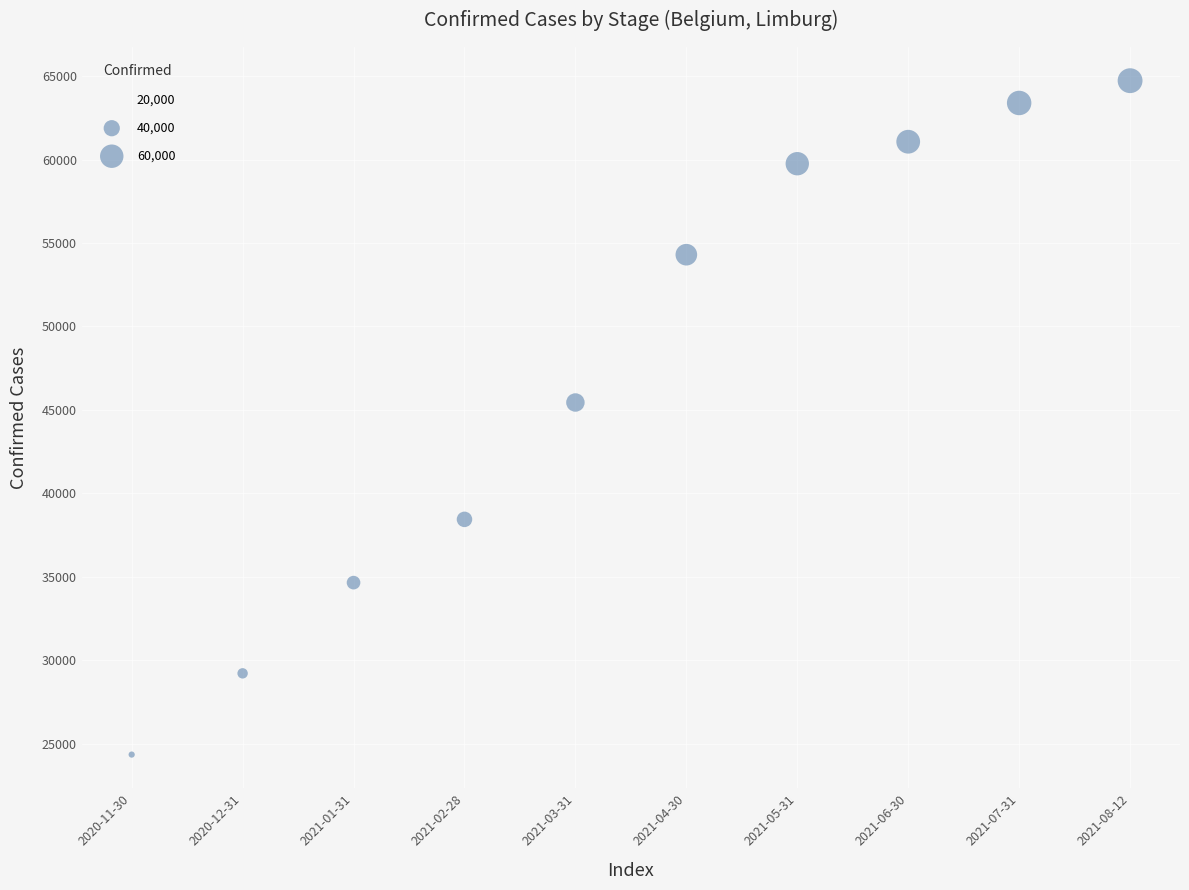

What is the average X value?

16